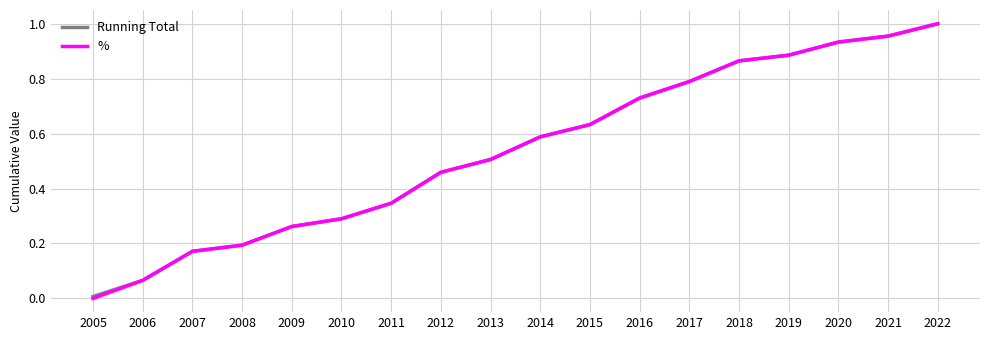

The value of Running Total at 2013 is 0.9. True or false?

False